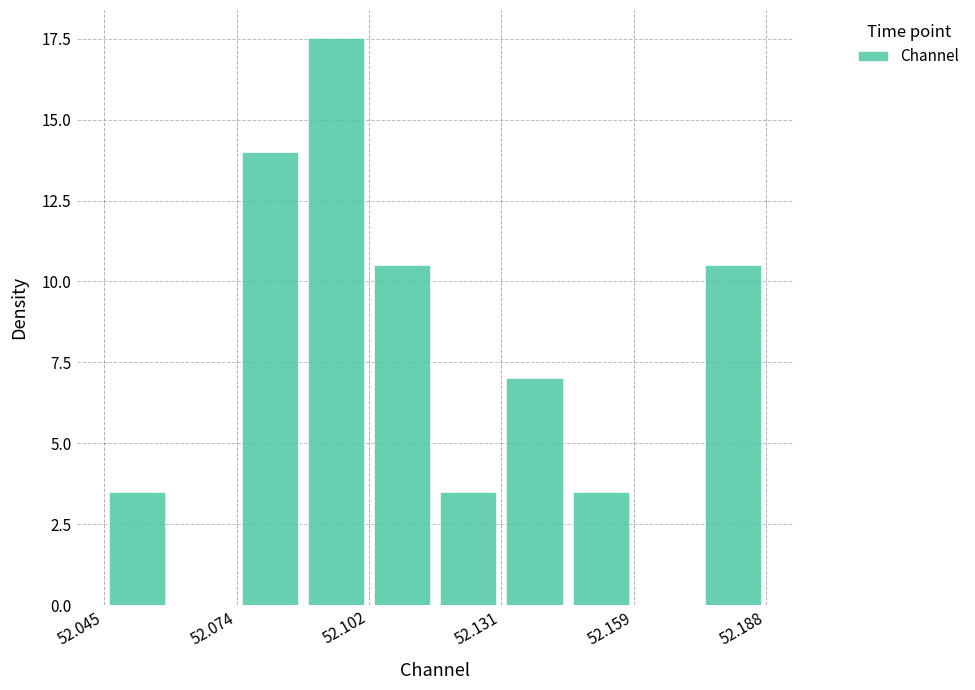

Around what value on the x-axis is the tallest bar? Give the approximate position of its centre, as read against the axis.

52.095